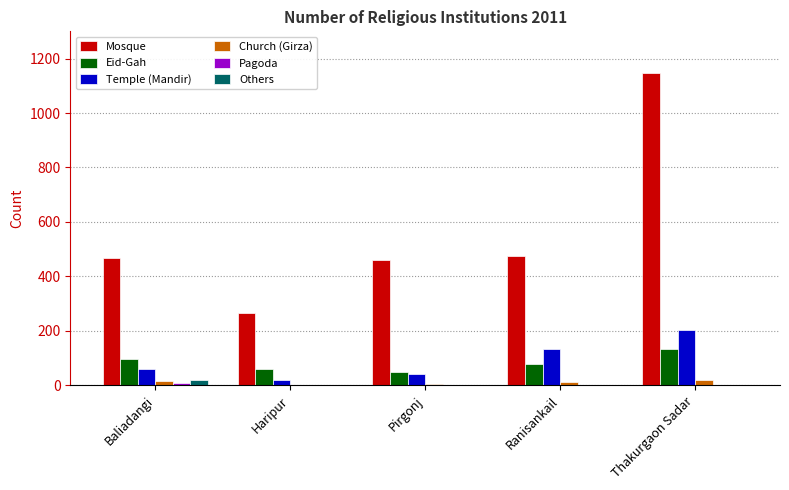

At which category does the chart reach its peak across all series?

Thakurgaon Sadar